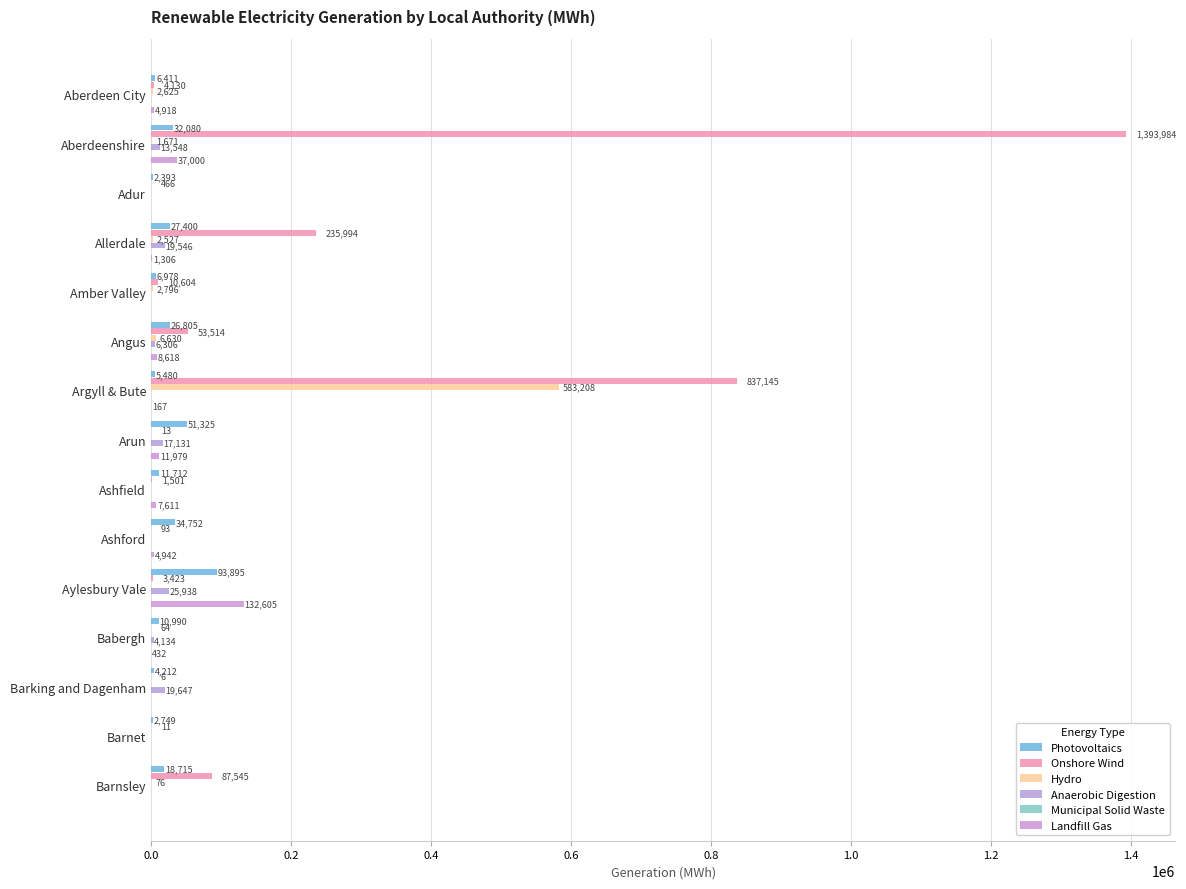

What is the greatest value displayed?

1393983.6